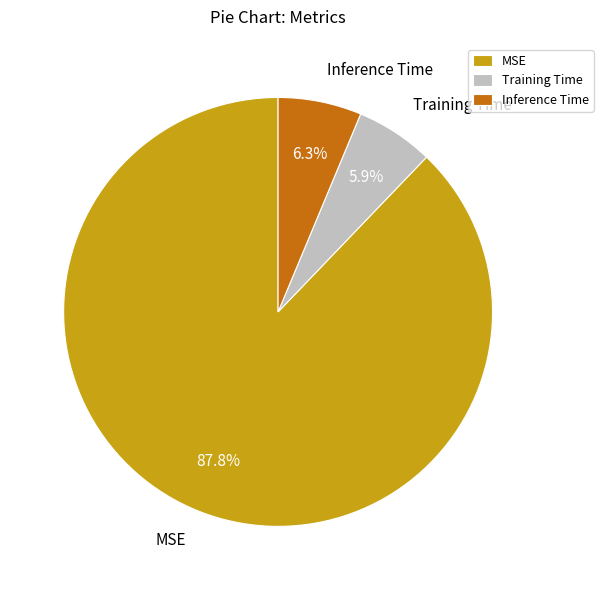

Which category accounts for the majority?

MSE